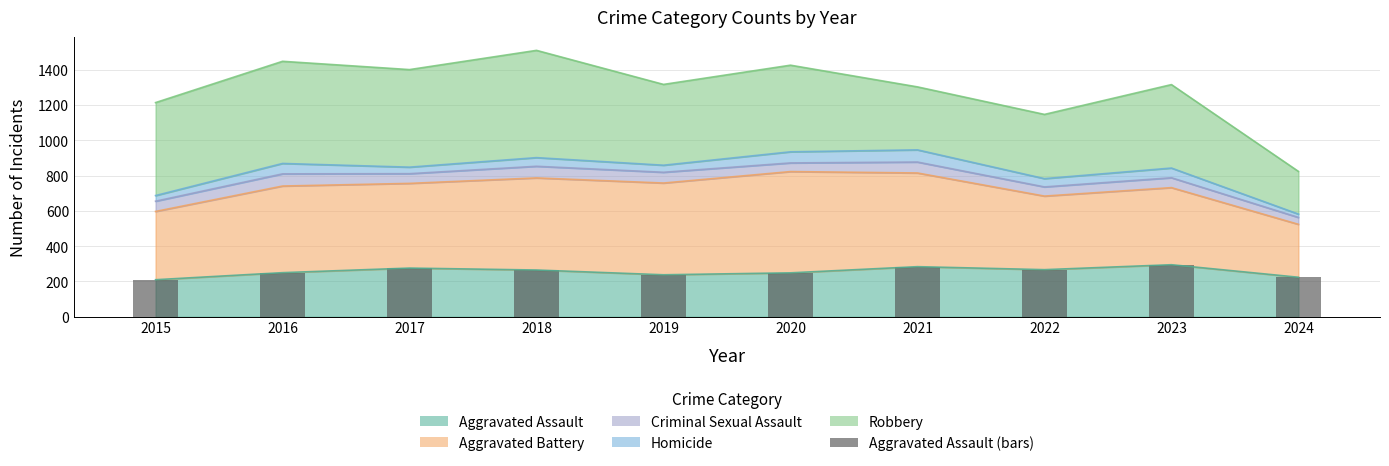

List the labels in order of value, smallest first.

2015, 2024, 2019, 2020, 2016, 2018, 2022, 2017, 2021, 2023